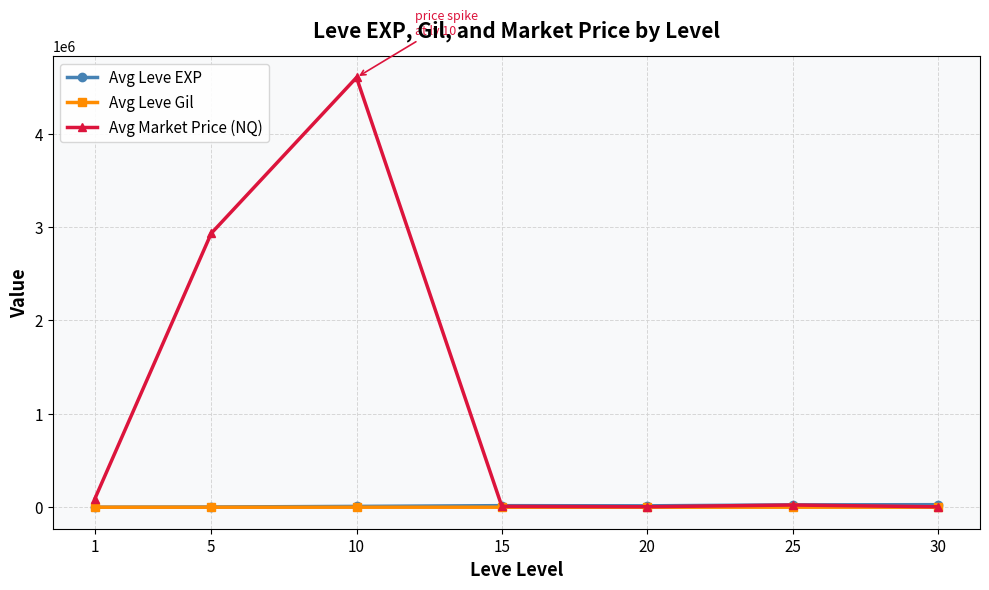

At which category does Avg Market Price (NQ) reach its first local peak?

10